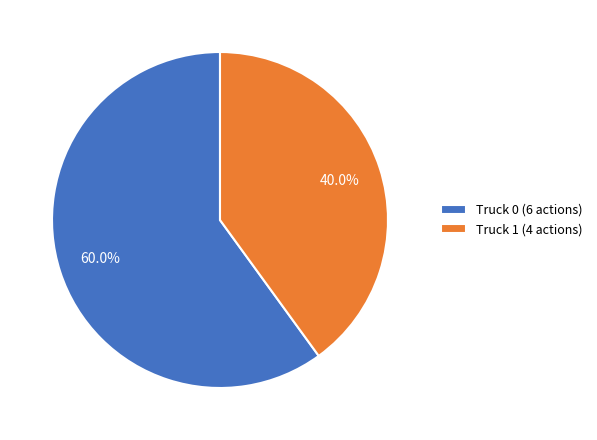

Count the number of slices in the pie.

2